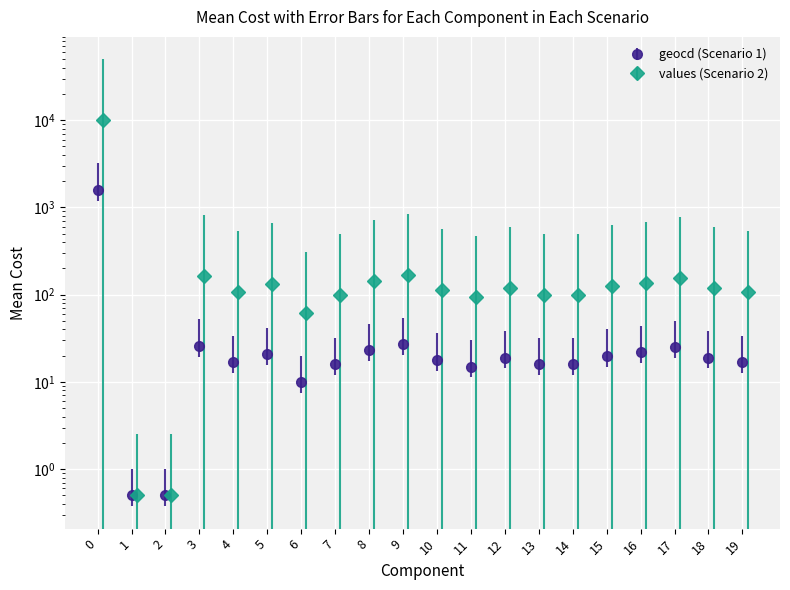

What is the smallest value displayed?

0.5